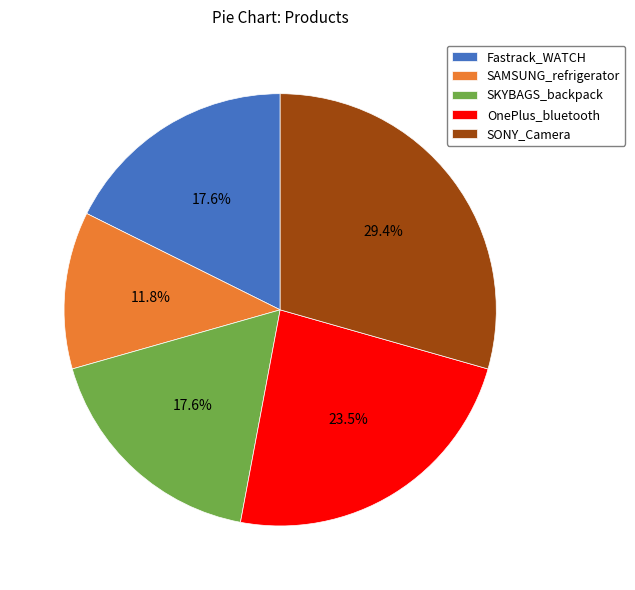

Does any single category account for the majority?

No